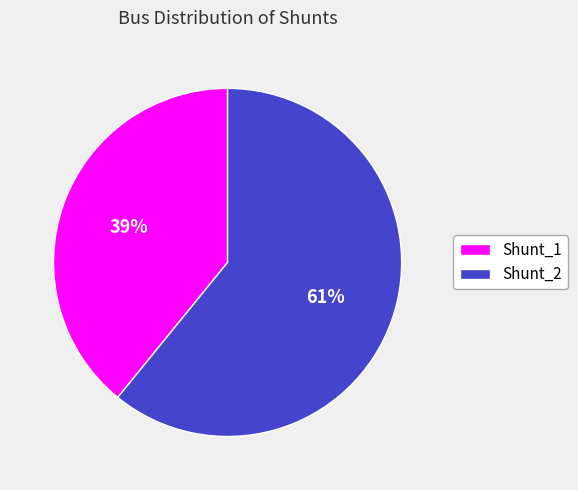

Which has a higher value, Shunt_2 or Shunt_1?

Shunt_2